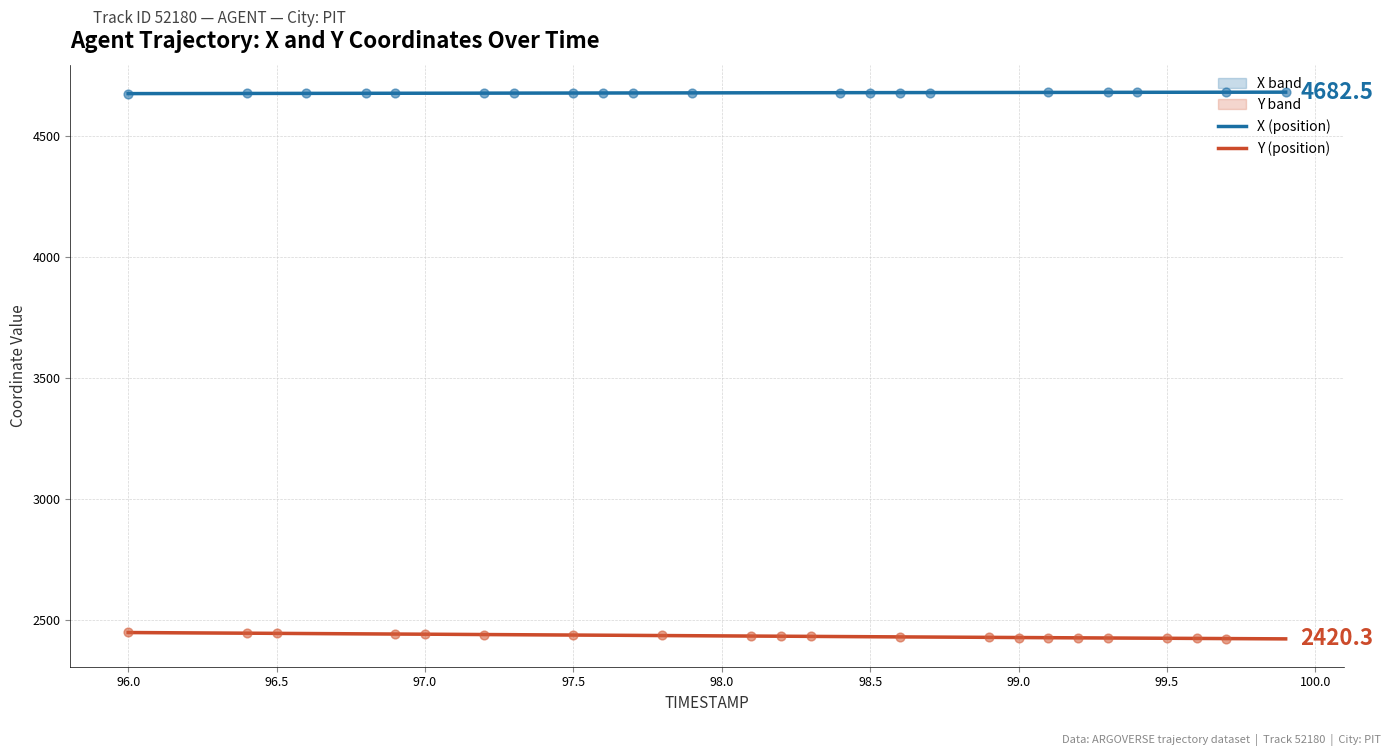

Which series contains the lowest Y value?

Y (position)